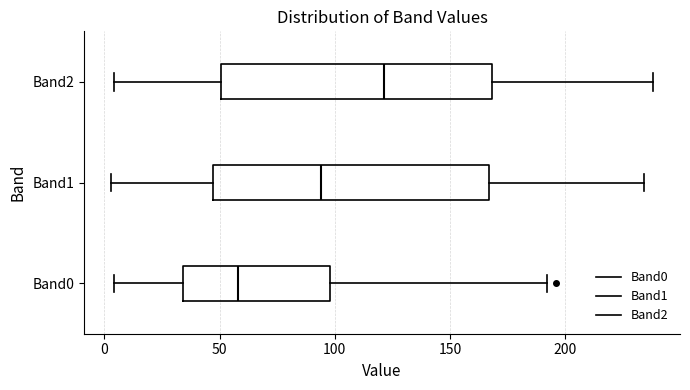

Reading bottom to top, transcribe this box plot: for each box, give where its median line is, the range the box spans, and where its two whiskers end, as read against the x-axis. The values are not printed on the chart, so give them approximately, as read against the axis.

Band0: median 60, box 35 to 100, whiskers 5 to 190
Band1: median 95, box 45 to 165, whiskers 5 to 235
Band2: median 120, box 50 to 170, whiskers 5 to 240